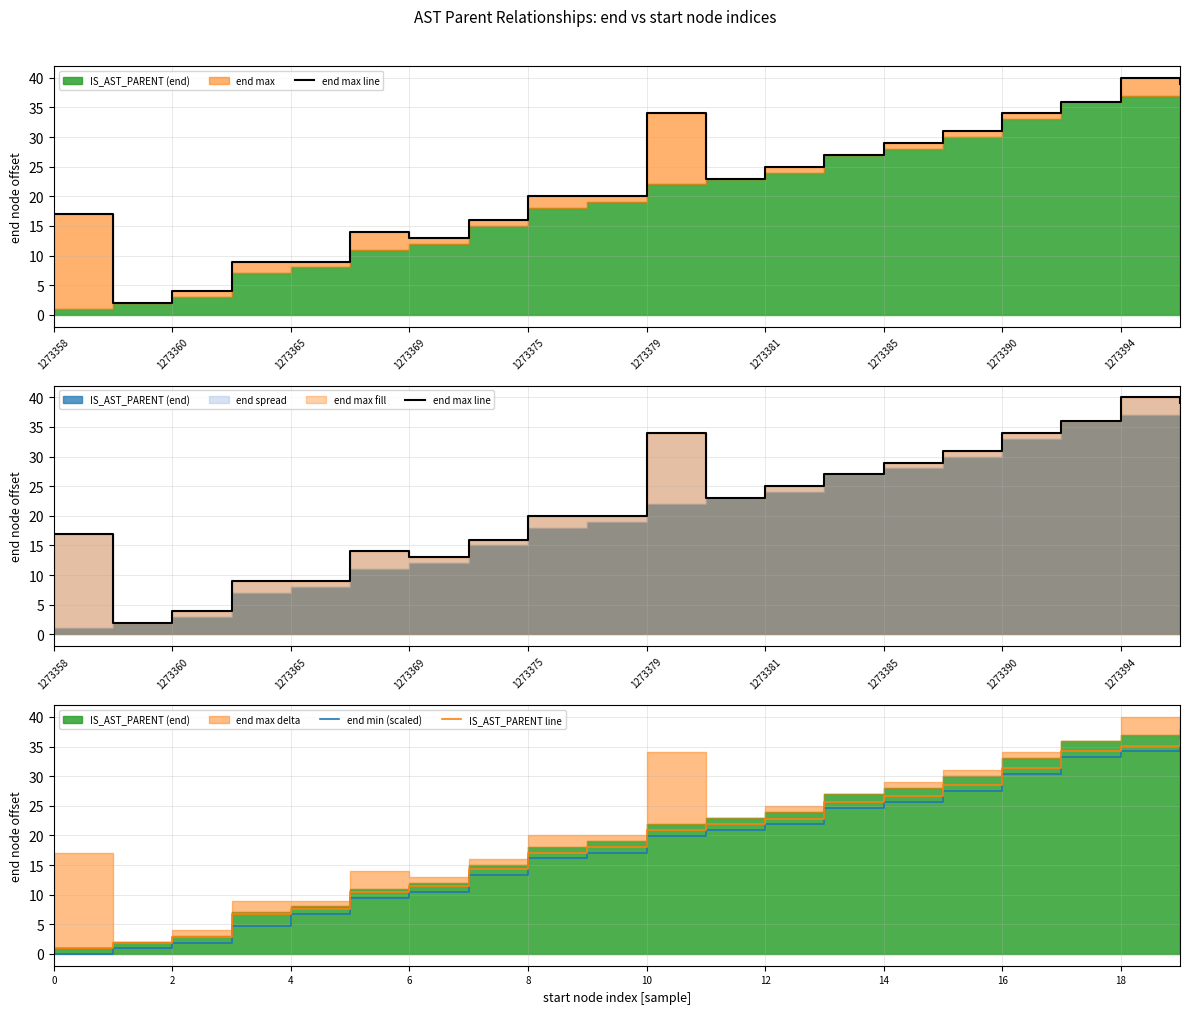

Reading left to right, list all the values displayed in this chart.

end max line: 17.0	2.0	4.0	9.0	9.0	14.0	13.0	16.0	20.0	20.0	34.0	23.0	25.0	27.0	29.0	31.0	34.0	36.0	40.0	39.0
end min (scaled): 0.0	1.0	1.9	4.8	6.6	9.5	10.5	13.3	16.1	17.1	19.9	20.9	21.8	24.7	25.7	27.6	30.4	33.2	34.2	35.1
IS_AST_PARENT line: 1.0	1.9	2.9	6.6	7.6	10.5	11.4	14.2	17.1	18.1	20.9	21.8	22.8	25.7	26.6	28.5	31.3	34.2	35.1	36.1